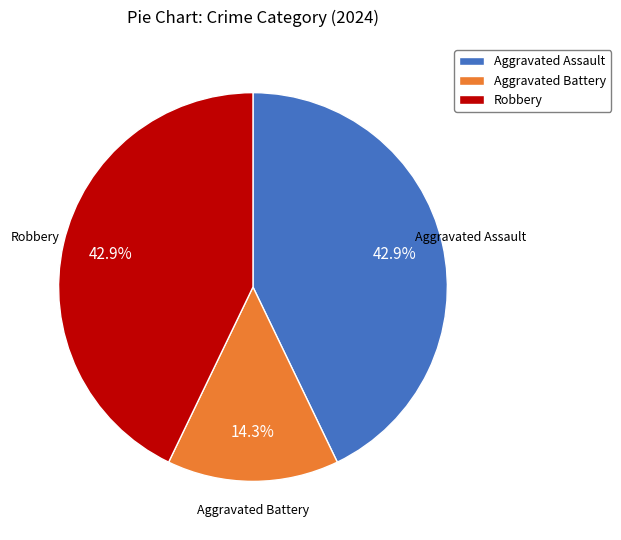

What percentage is the Aggravated Battery slice, to the nearest percent?

14%